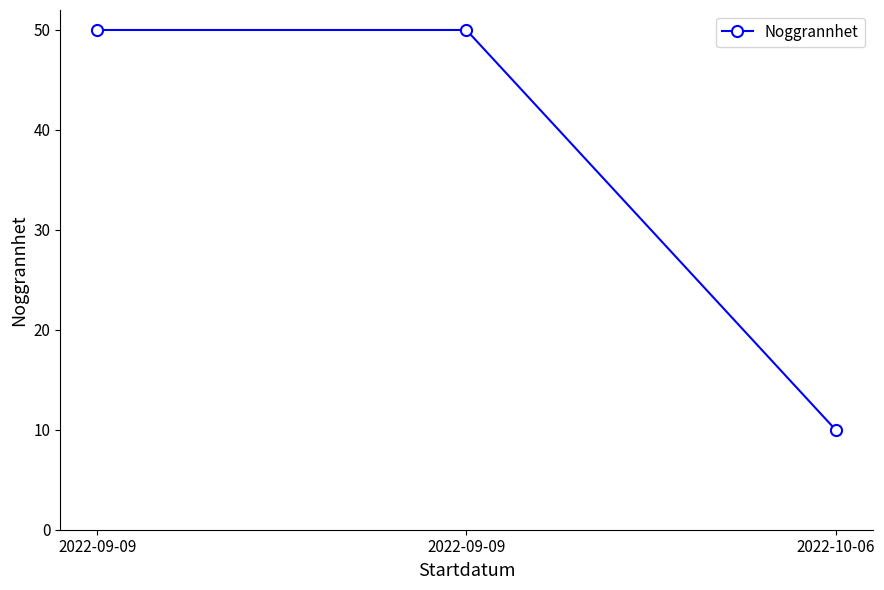

Where is the data nearest to the value 30?

2022-09-09